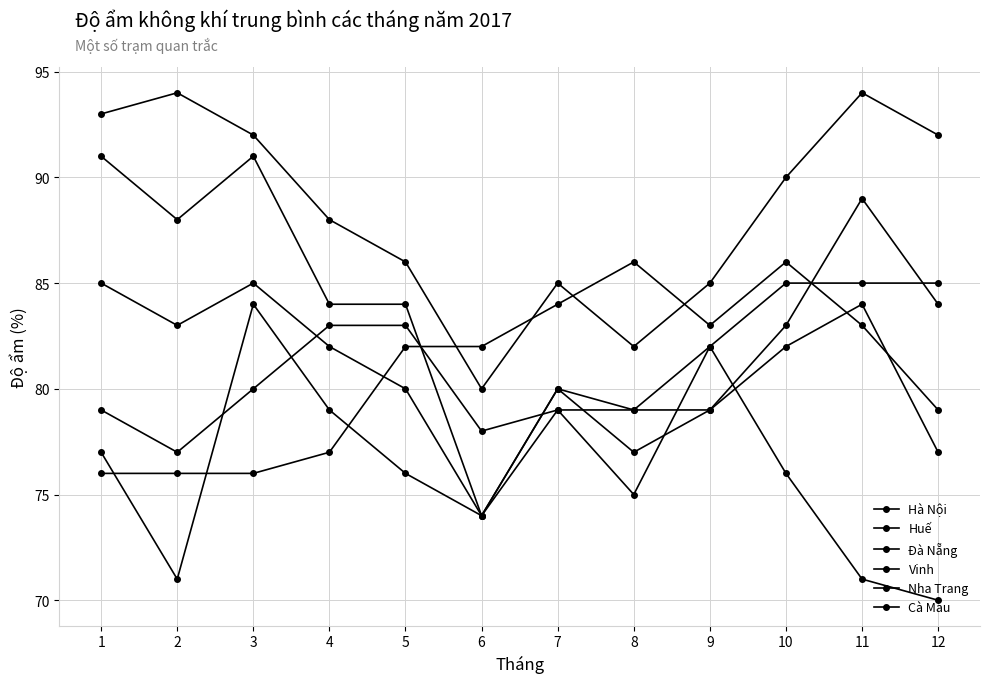

What is the total value across all series at 10?

502